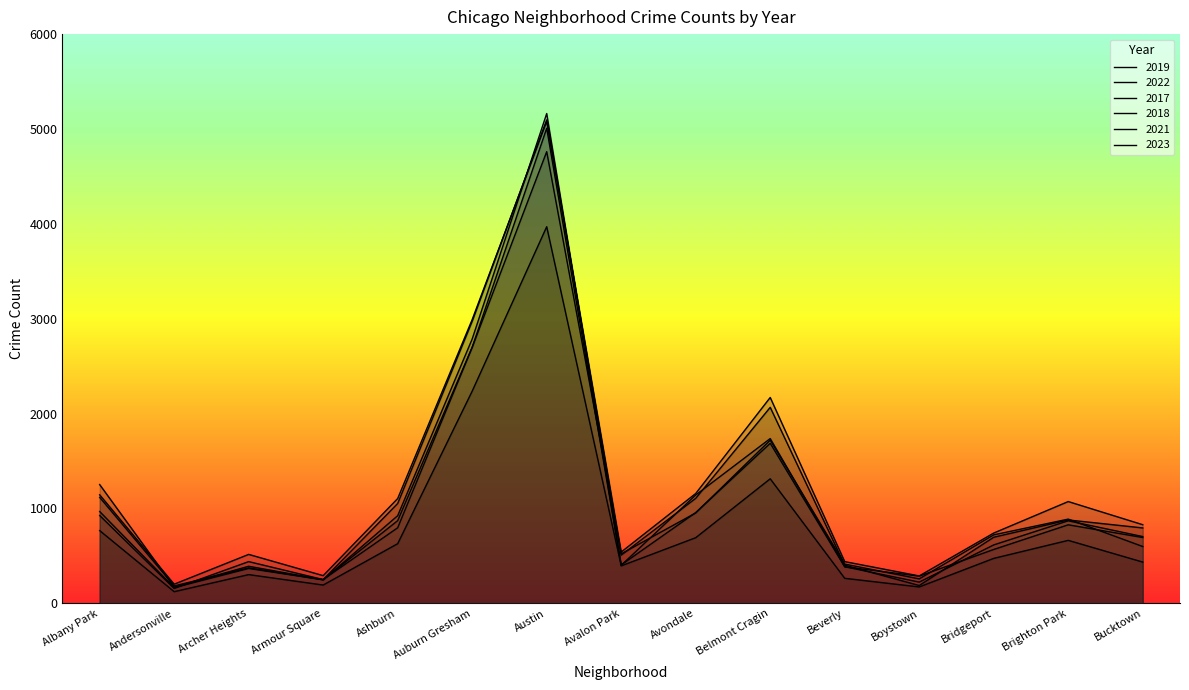

Is it true that 2017 equals 264 at Archer Heights?

False